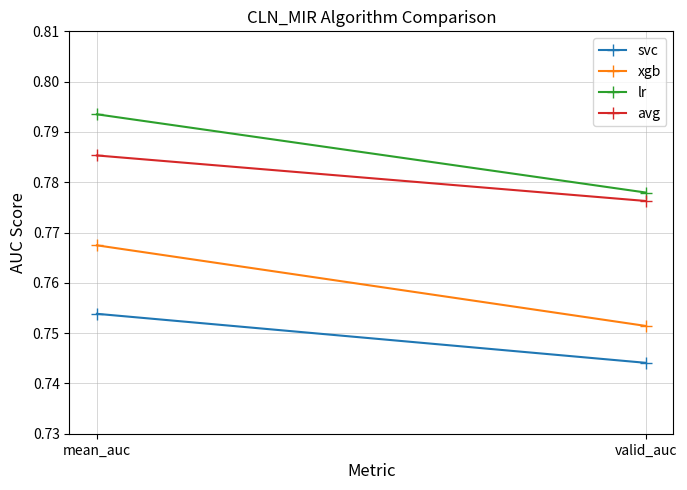

What position from the right is mean_auc?

2